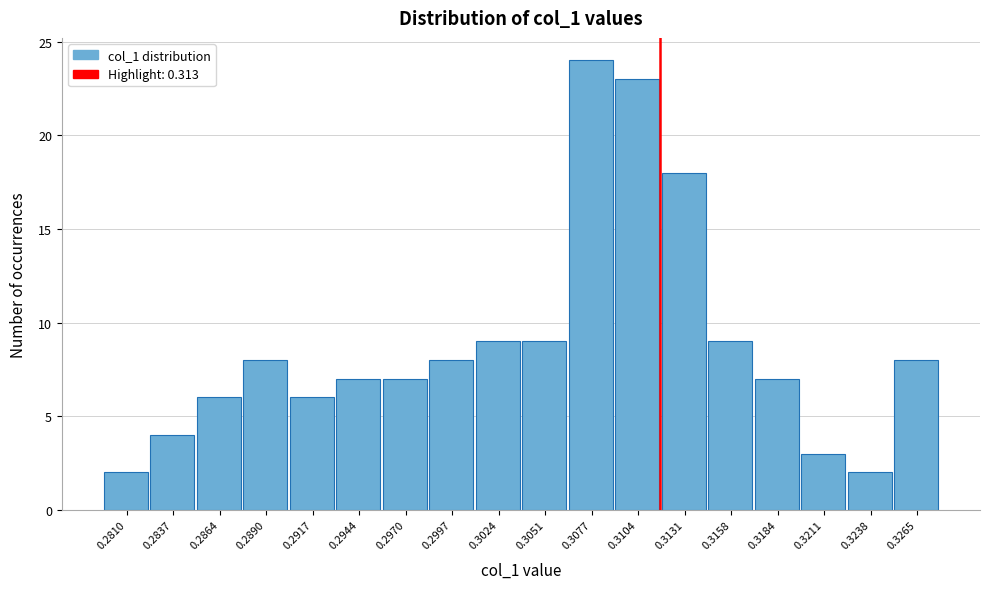

Reading right to left, transcribe all the data shown in this chart.

0.3265=8	0.3238=2	0.3211=3	0.3184=7	0.3158=9	0.3131=18	0.3104=23	0.3077=24	0.3051=9	0.3024=9	0.2997=8	0.2970=7	0.2944=7	0.2917=6	0.2890=8	0.2864=6	0.2837=4	0.2810=2